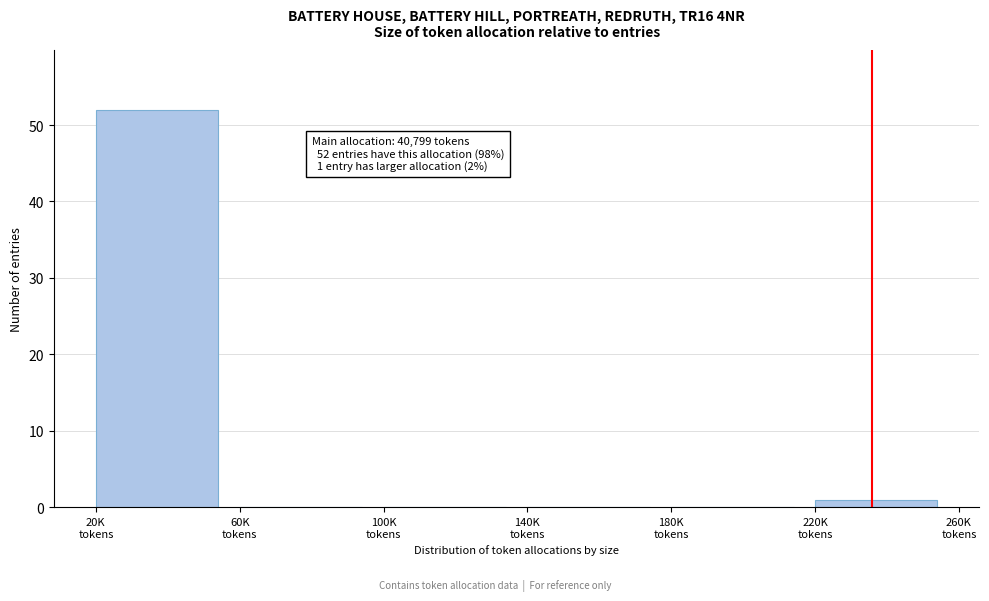

What is the sum of all values?

53